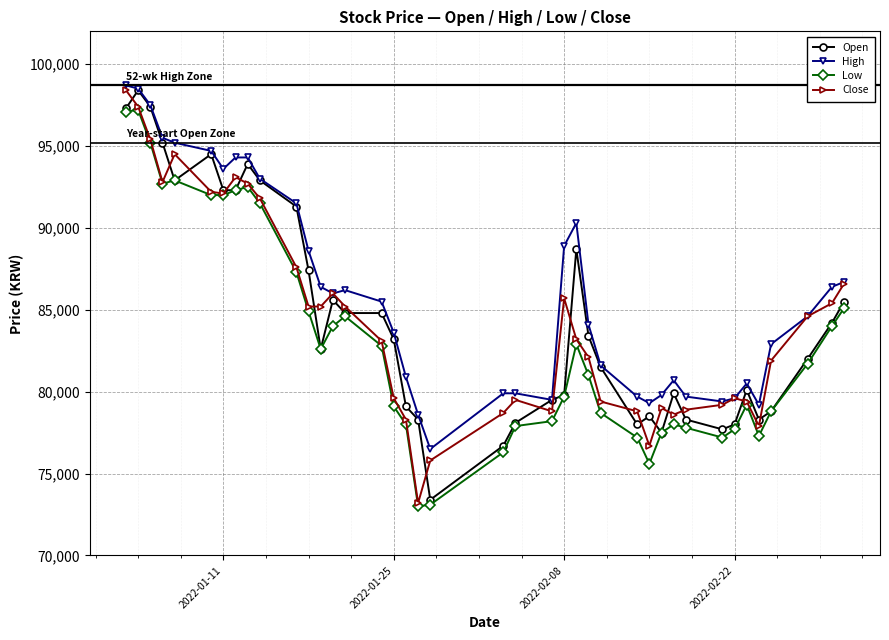

What is the greatest value displayed?

98700